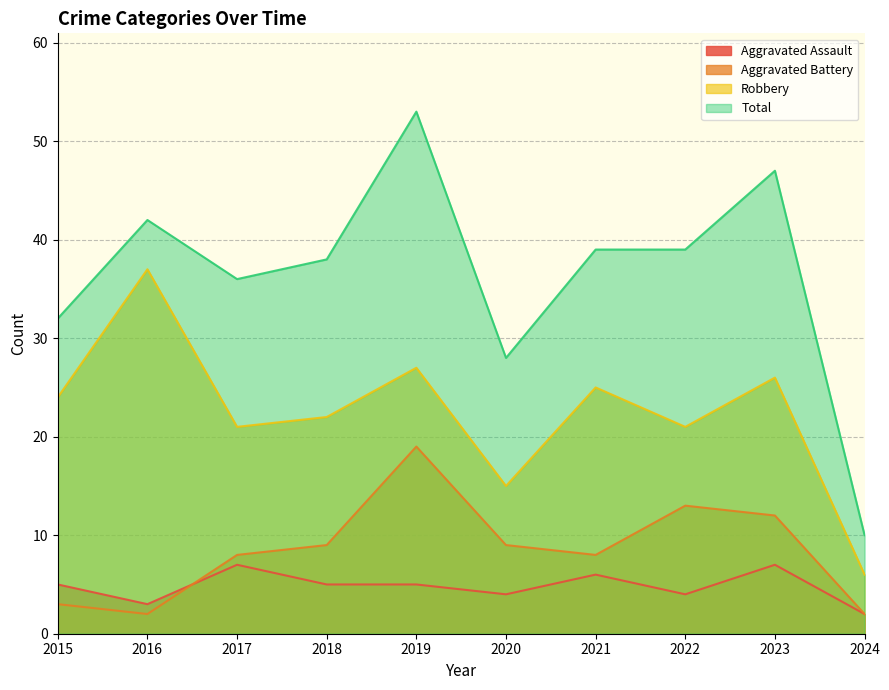

Reading right to left, what are all the values shown in this chart?

Aggravated Assault: 2	7	4	6	4	5	5	7	3	5
Aggravated Battery: 2	12	13	8	9	19	9	8	2	3
Robbery: 6	26	21	25	15	27	22	21	37	24
Total: 10	47	39	39	28	53	38	36	42	32